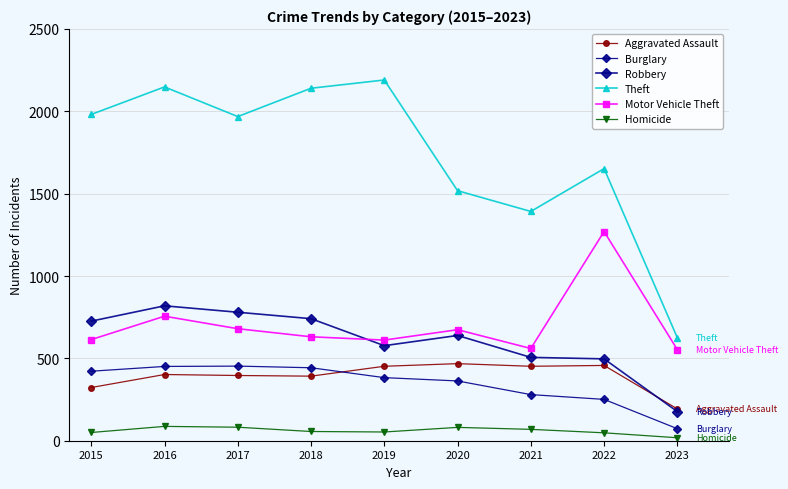

What is the difference between the maximum and minimum values in the Theft series?

1565